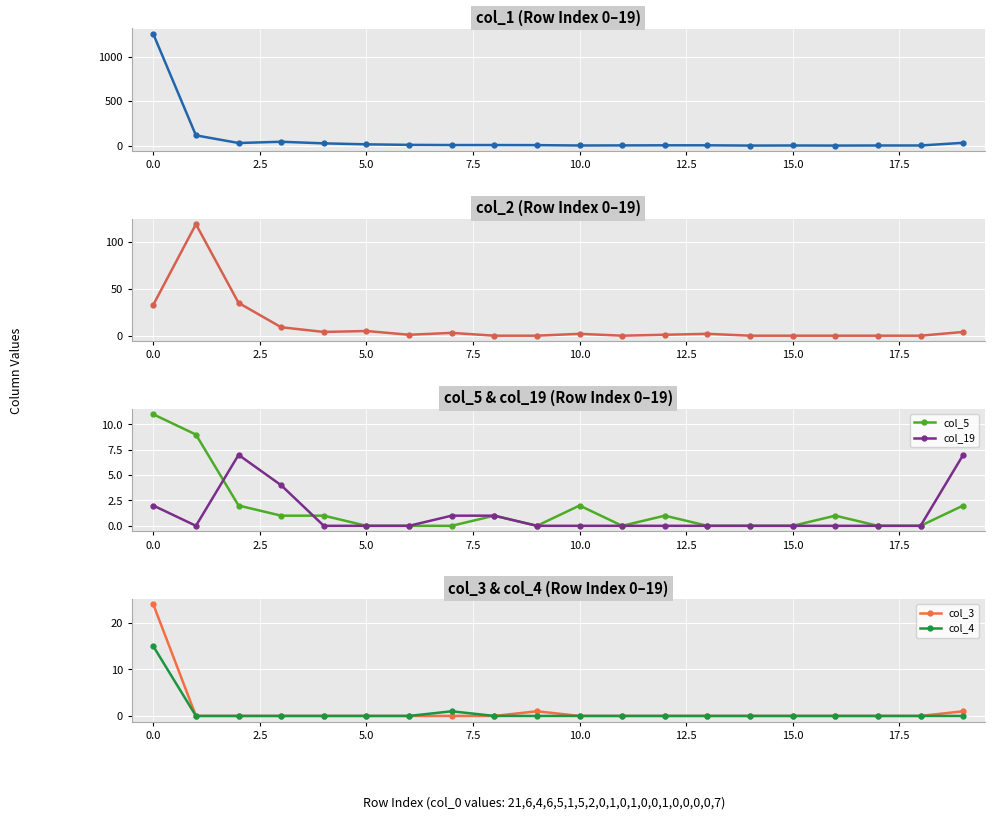

True or false: col_4 has more than 0 points higher than both neighbors.

True